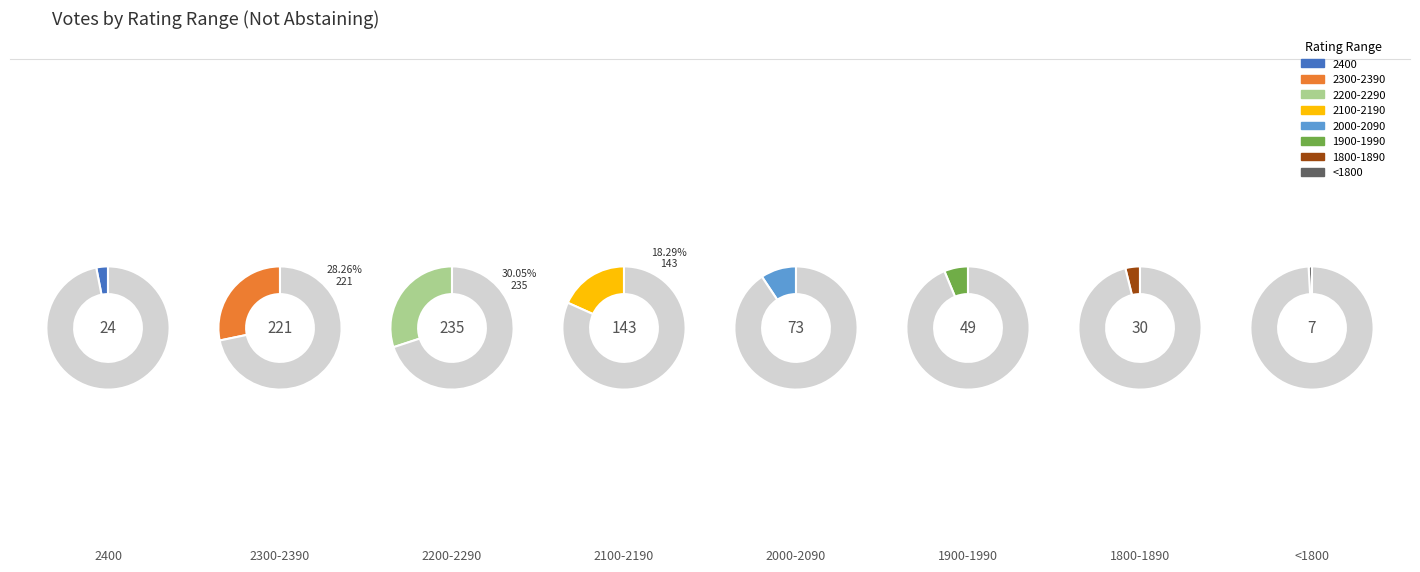

Rank the categories by value from lowest to highest.

<1800, 2400, 1800-1890, 1900-1990, 2000-2090, 2100-2190, 2300-2390, 2200-2290